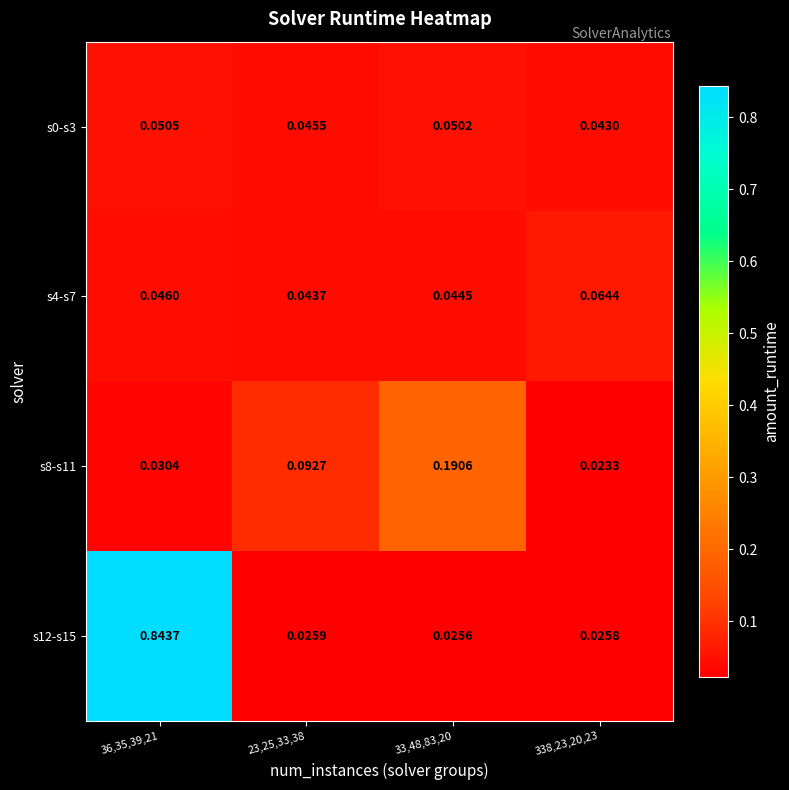

Is the value of s12-s15 at 33,48,83,20 greater than the value of s0-s3 at 23,25,33,38?

No